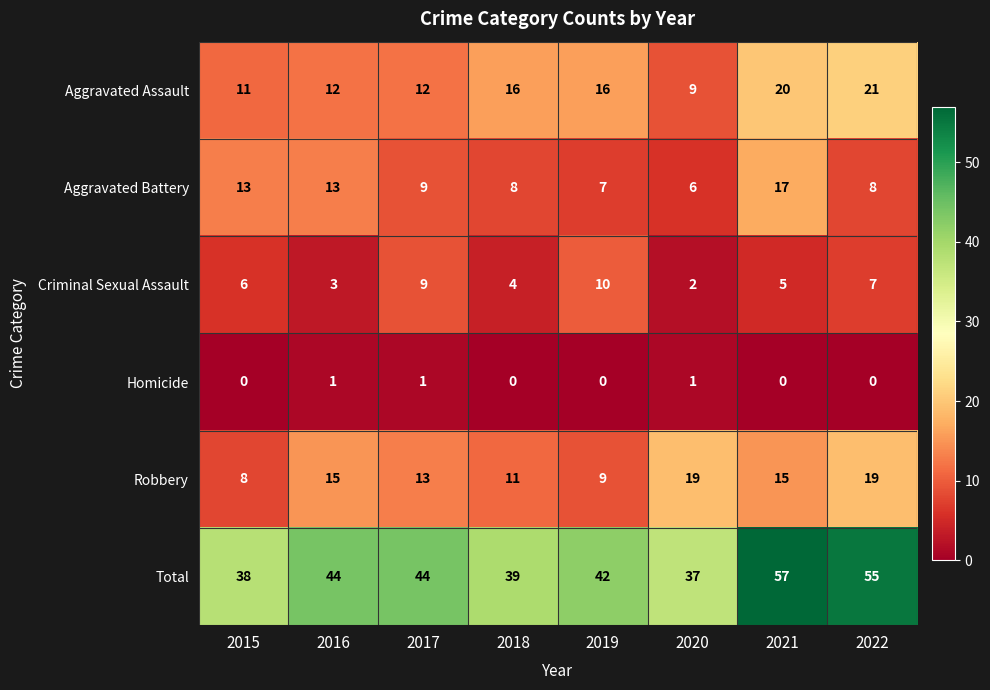

Which series changed the most between 2018 and 2022?

Total